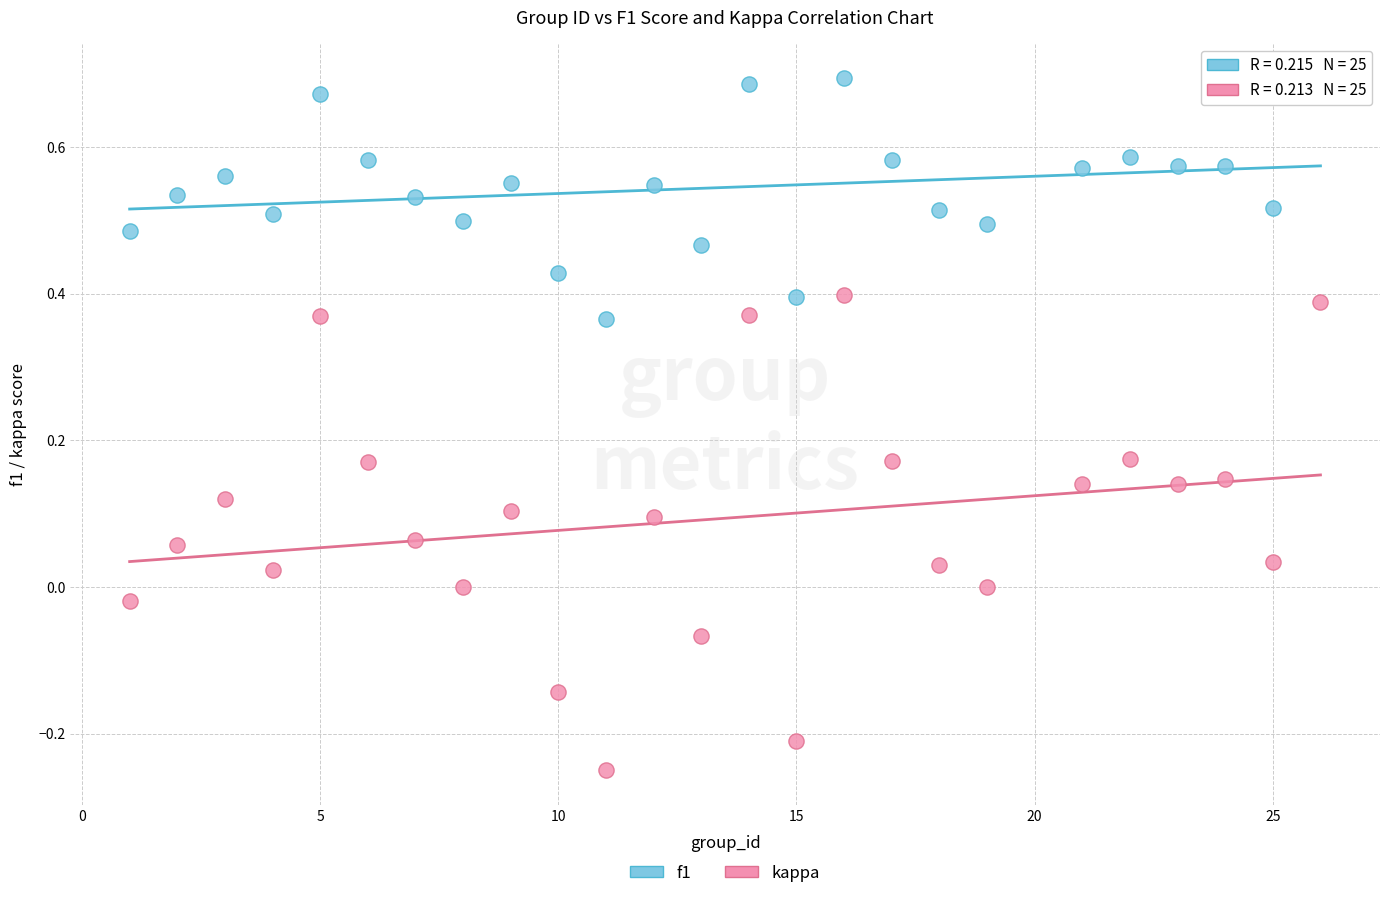

Which series contains the highest Y value?

f1